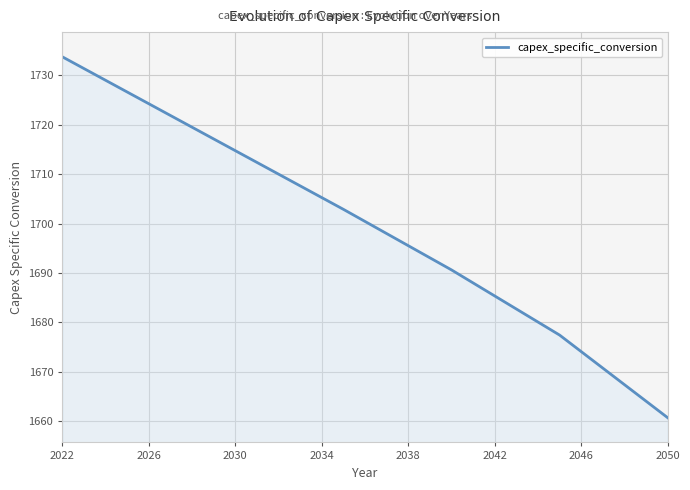

What is the minimum value shown in the chart?

1660.7